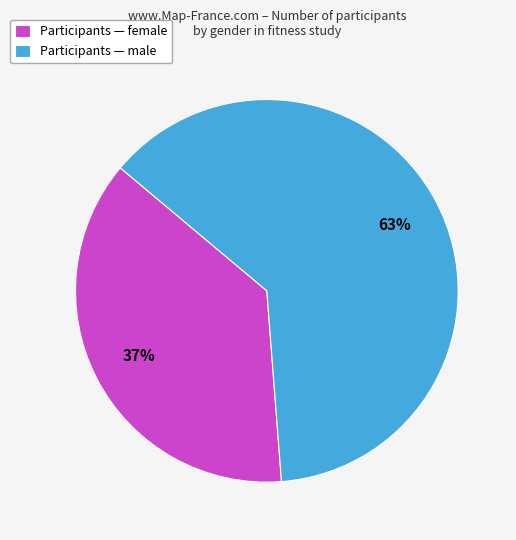

How many segments does this pie chart have?

2